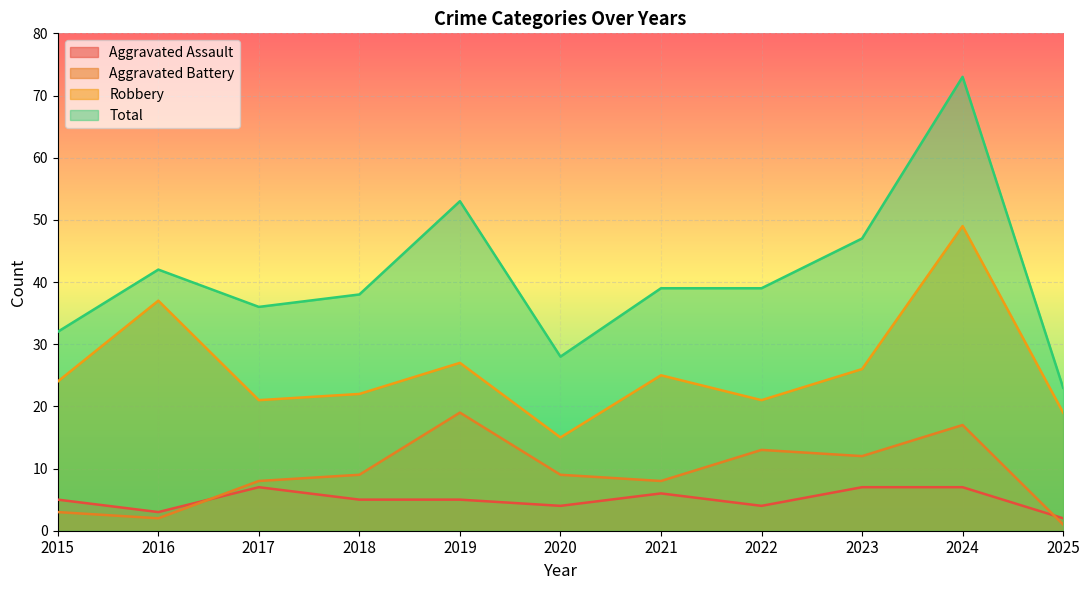

Is it true that Robbery equals 24 at 2015?

True